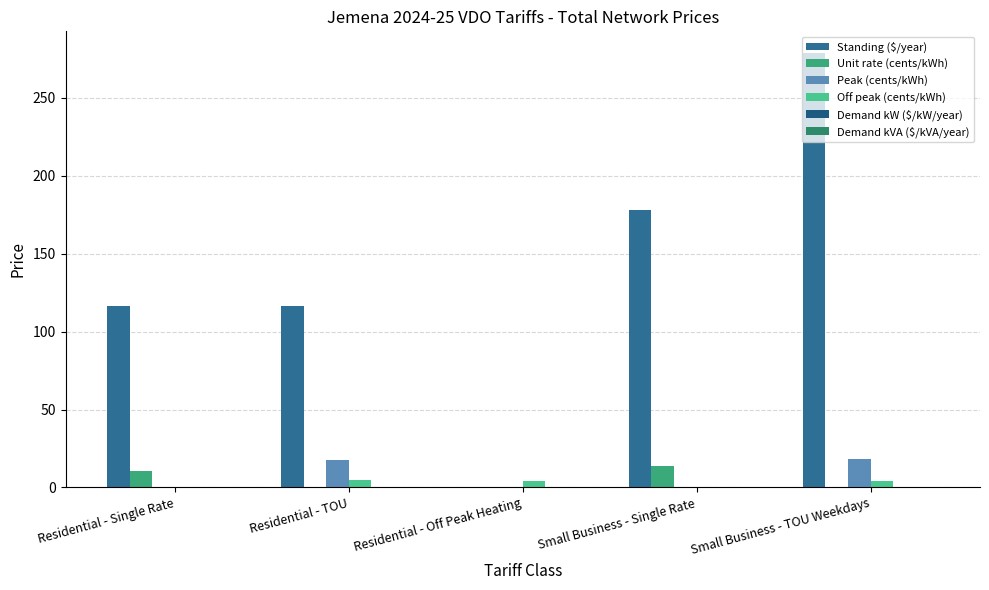

How many groups of bars are there?

5